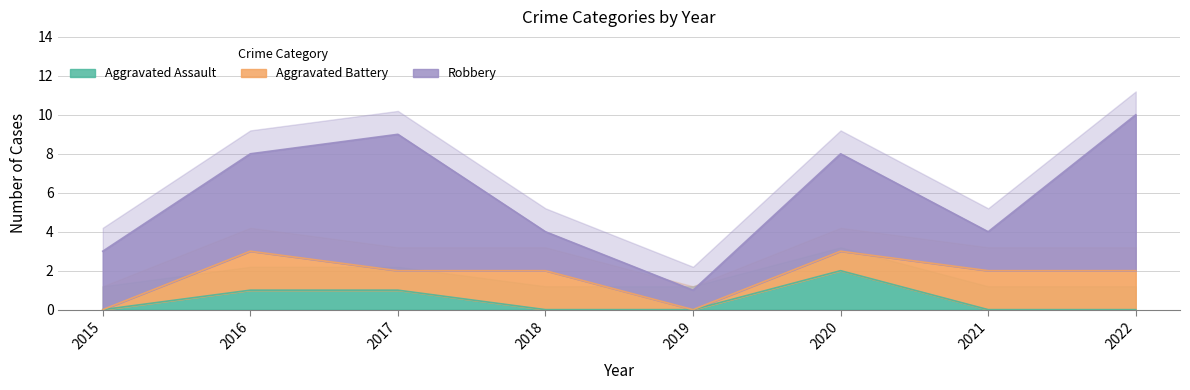

Where is the first local maximum for Robbery?

2017